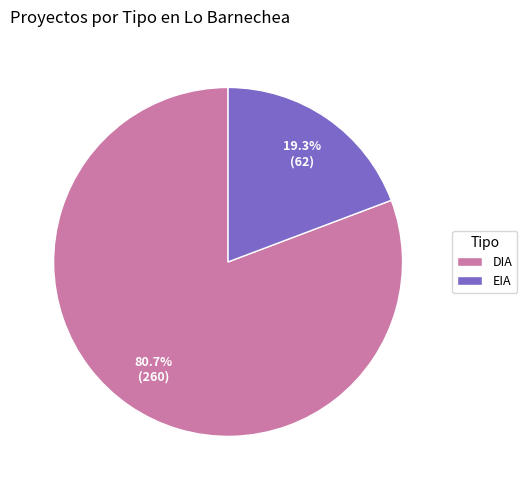

True or false: EIA accounts for 8% of the total.

False